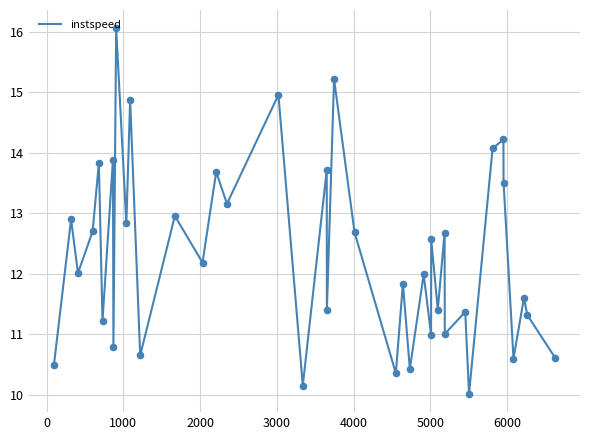

What is the difference between the maximum and minimum values?

6.0